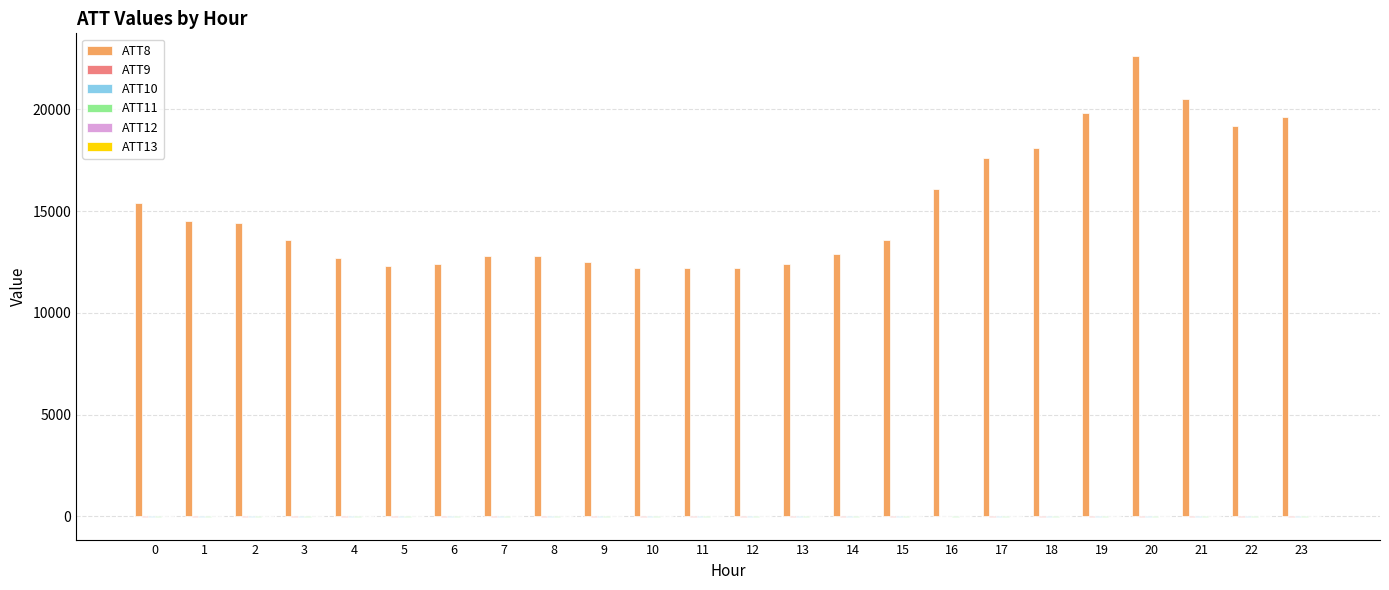

Reading left to right, what are all the values shown in this chart?

ATT8: 15400.0	14500.0	14400.0	13600.0	12700.0	12300.0	12400.0	12800.0	12800.0	12500.0	12200.0	12200.0	12200.0	12400.0	12900.0	13600.0	16100.0	17600.0	18100.0	19800.0	22600.0	20500.0	19200.0	19600.0
ATT9: -10.0	-10.0	-10.0	-10.0	-10.0	-10.0	-10.0	-10.0	-10.0	-10.0	-10.0	-10.0	-10.0	-10.0	-10.0	-10.0	28.9	-10.0	-10.0	-10.0	-10.0	-10.0	-10.0	-10.0
ATT10: -10.0	-10.0	-10.0	-10.0	-10.0	-10.0	-10.0	-10.0	-10.0	-10.0	-10.0	-10.0	-10.0	-10.0	-10.0	-10.0	17.0	-10.0	-10.0	-10.0	-10.0	-10.0	-10.0	-10.0
ATT11: -10.0	-10.0	-10.0	-10.0	-10.0	-10.0	-10.0	-10.0	-10.0	-10.0	-10.0	-10.0	-10.0	-10.0	-10.0	-10.0	-10.0	-10.0	-10.0	-10.0	-10.0	-10.0	-10.0	-10.0
ATT12: 6.7	5.8	6.2	6.4	5.4	7.1	8.3	8.8	8.5	7.1	6.6	7.7	7.9	7.4	7.8	6.3	5.5	5.5	5.9	6.4	6.9	6.9	8.8	9.0
ATT13: 5.9	5.8	7.5	7.0	7.8	9.5	15.3	15.7	12.3	12.2	7.7	9.3	9.5	9.7	9.0	7.9	6.5	7.6	8.7	6.4	7.3	7.6	6.0	6.4